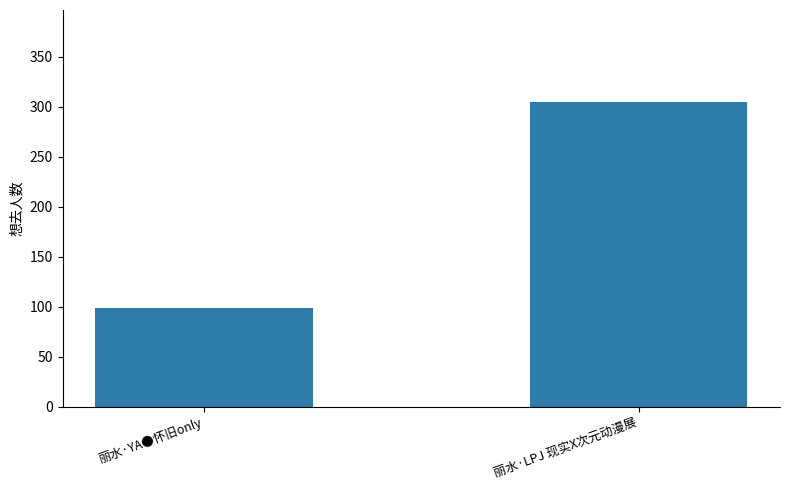

Reading left to right, transcribe all the data shown in this chart.

丽水·YA●怀旧only=99	丽水·LPJ 现实X次元动漫展=305